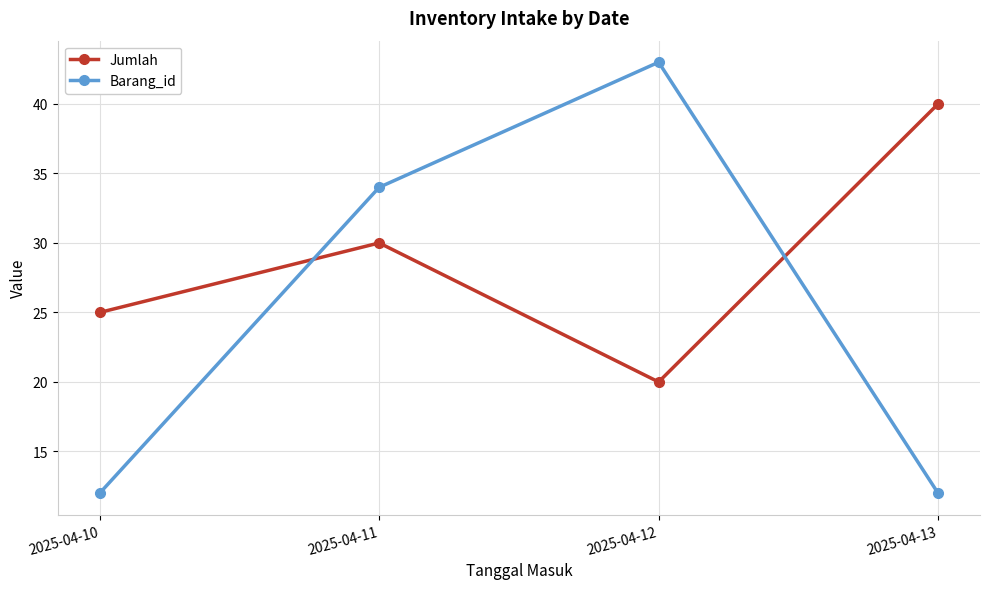

What is the difference between the highest and lowest values at 2025-04-10?

13